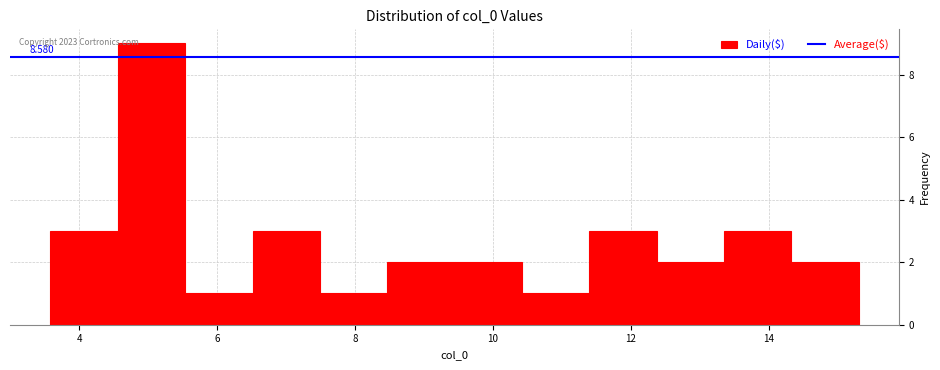

Over which range of the x-axis is the bar tallest?

4.6 to 5.6